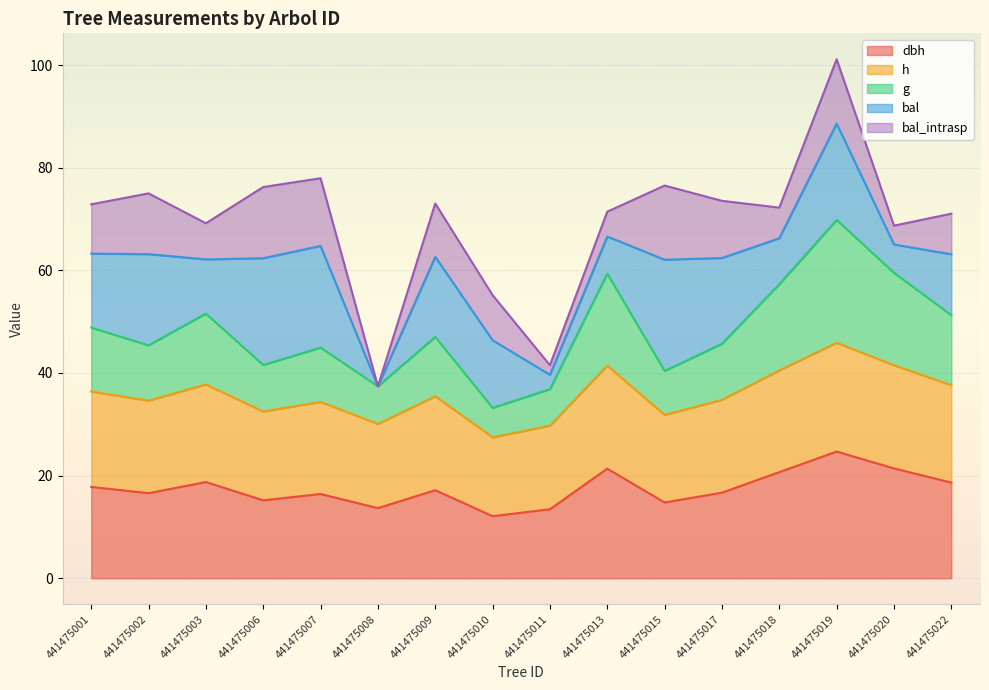

What is the total value across all series at 441475009?

73.0